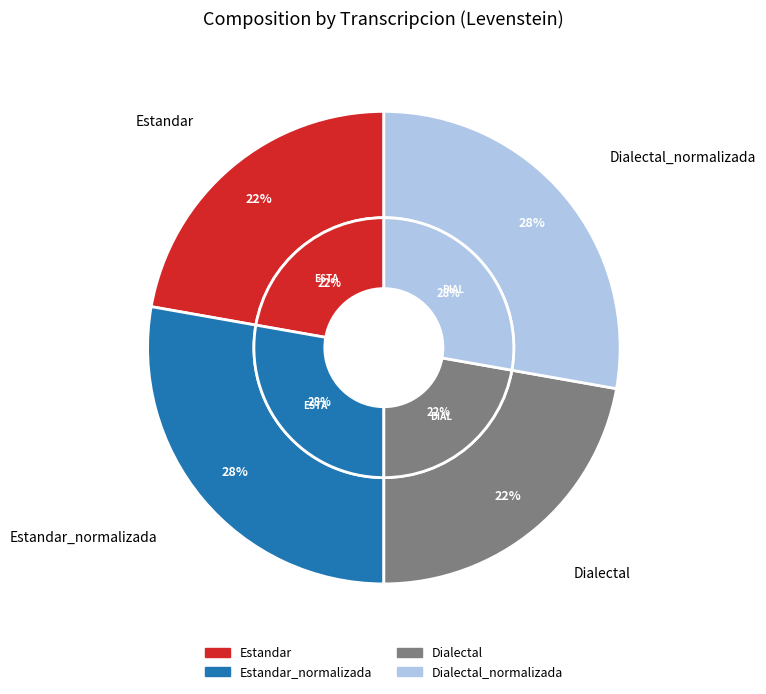

Does Estandar_normalizada represent more than half of the total?

No